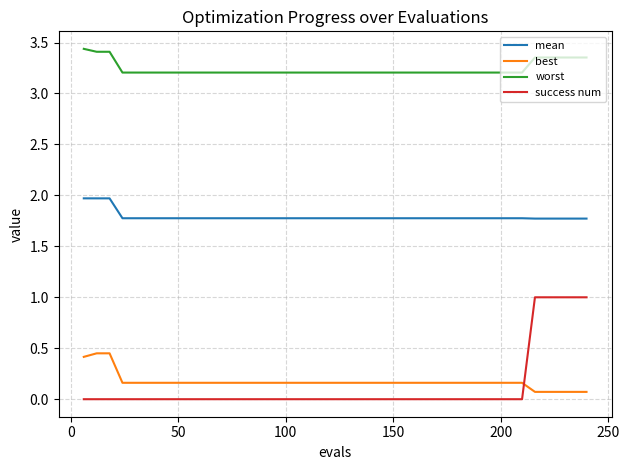

What is the maximum value for mean?

2.0